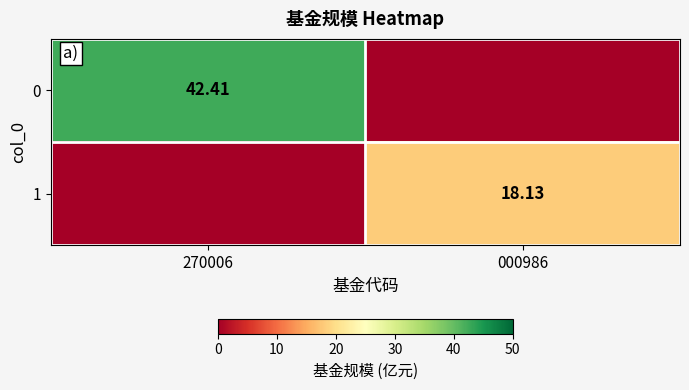

Is the value of 0 at 270006 greater than the value of 1 at 000986?

Yes